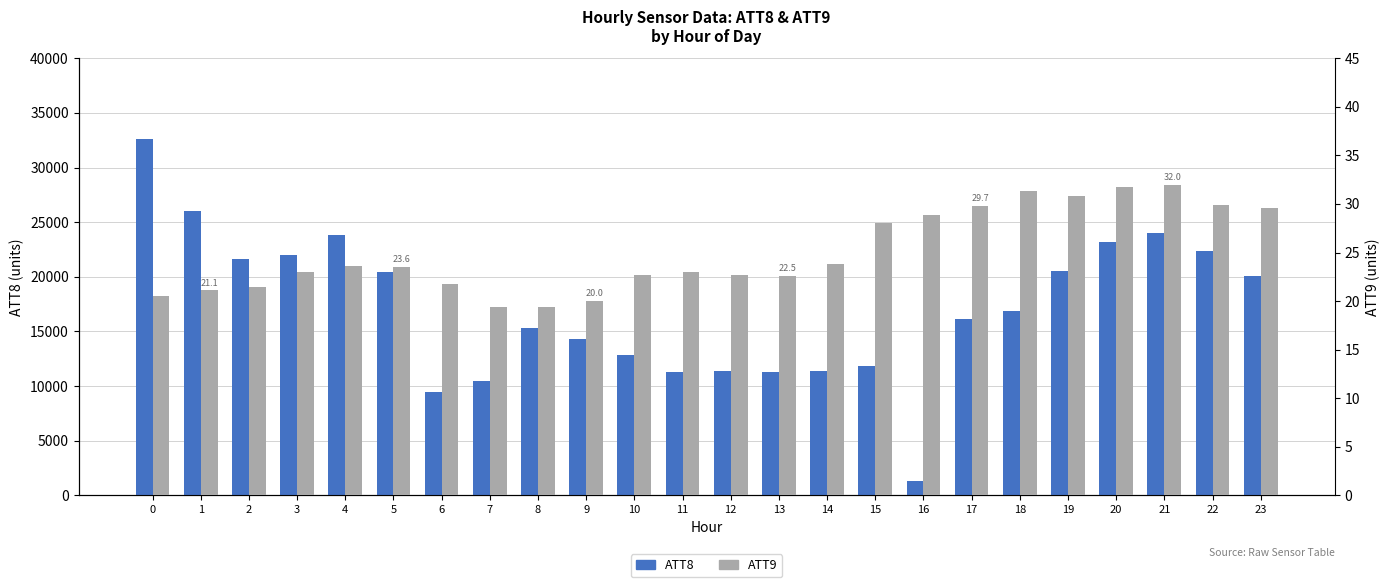

Does the chart contain stacked bars?

No